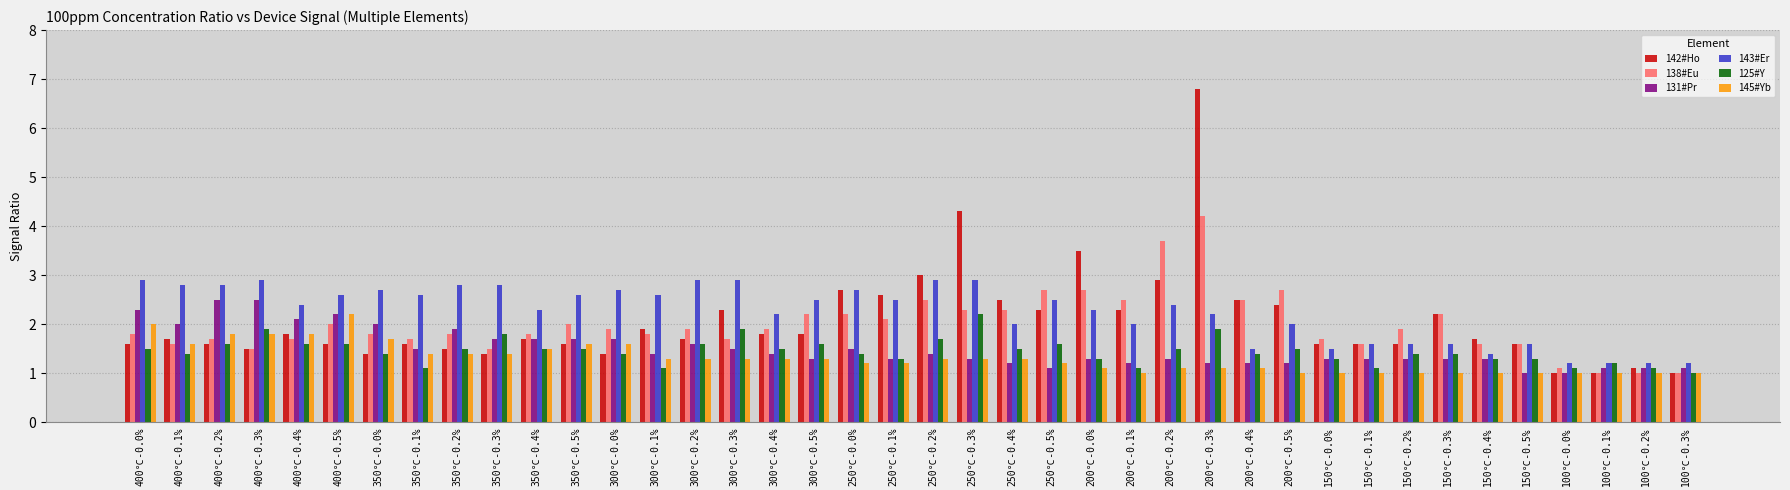

What is the minimum value for 145#Yb?

1.0